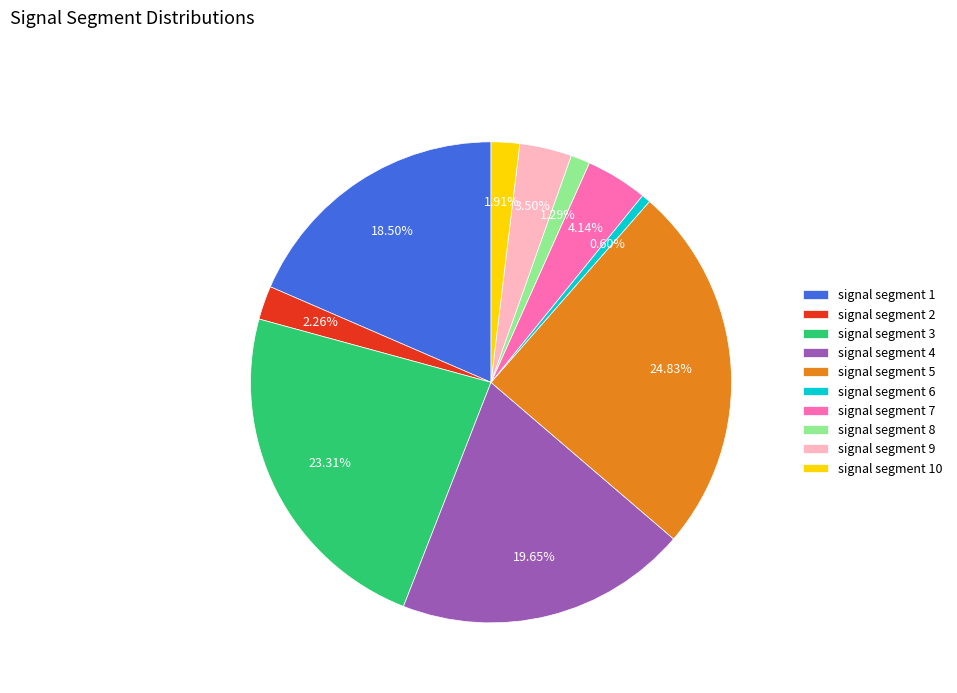

How many slices are in this pie chart?

10